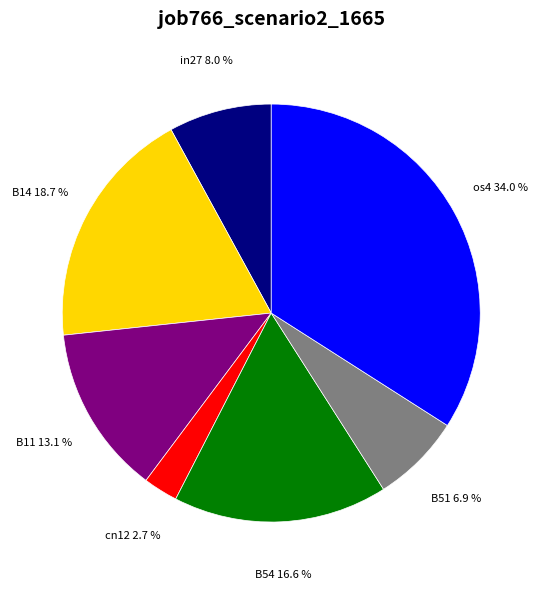

To the nearest percent, what is the combined percentage of os4 and cn12?

37%